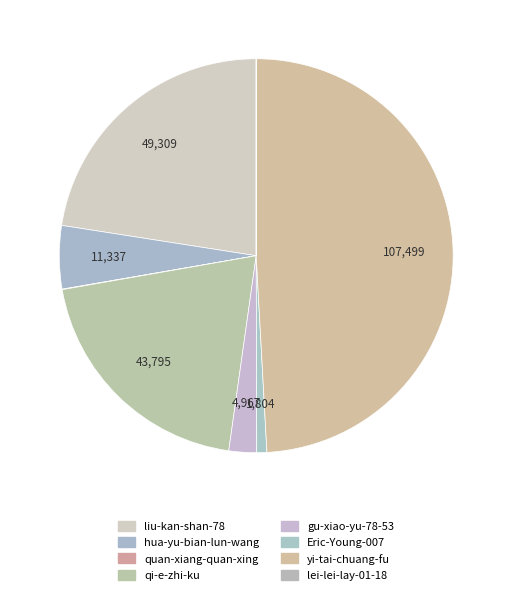

To the nearest percent, what is the average slice percentage?

12%